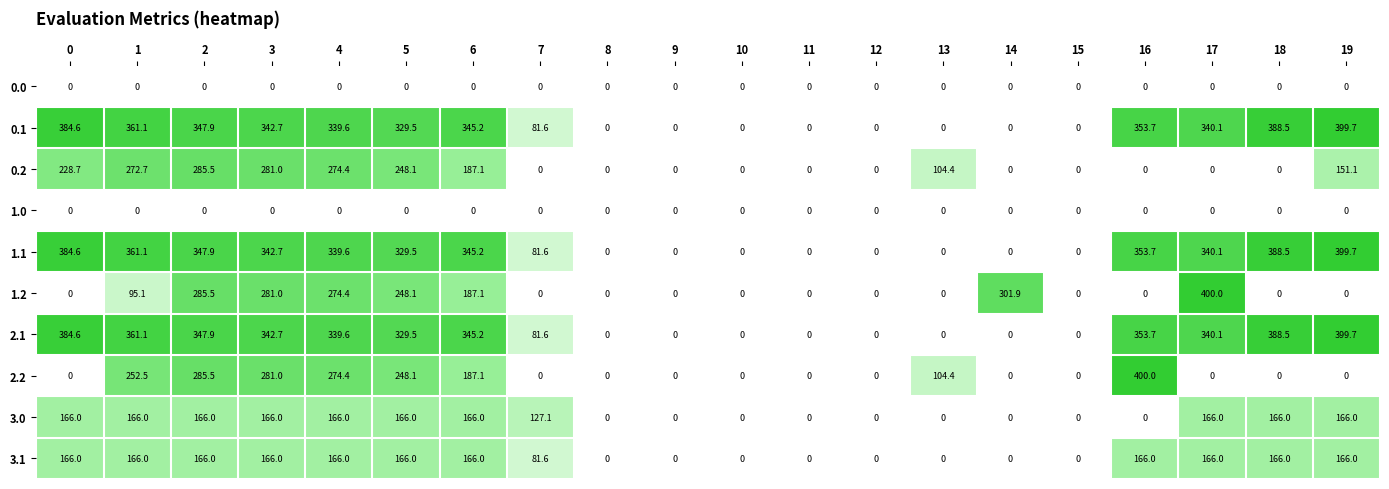

At how many categories does at least one series exceed 317?

11